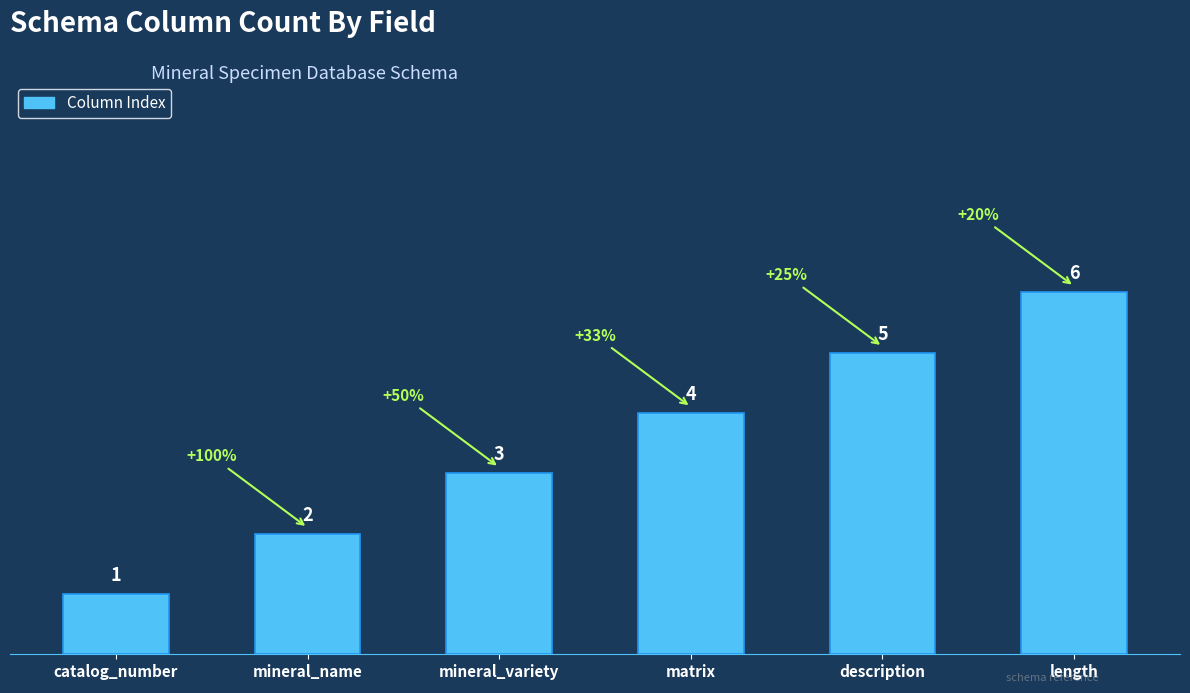

Reading right to left, list all the values displayed in this chart.

6	5	4	3	2	1